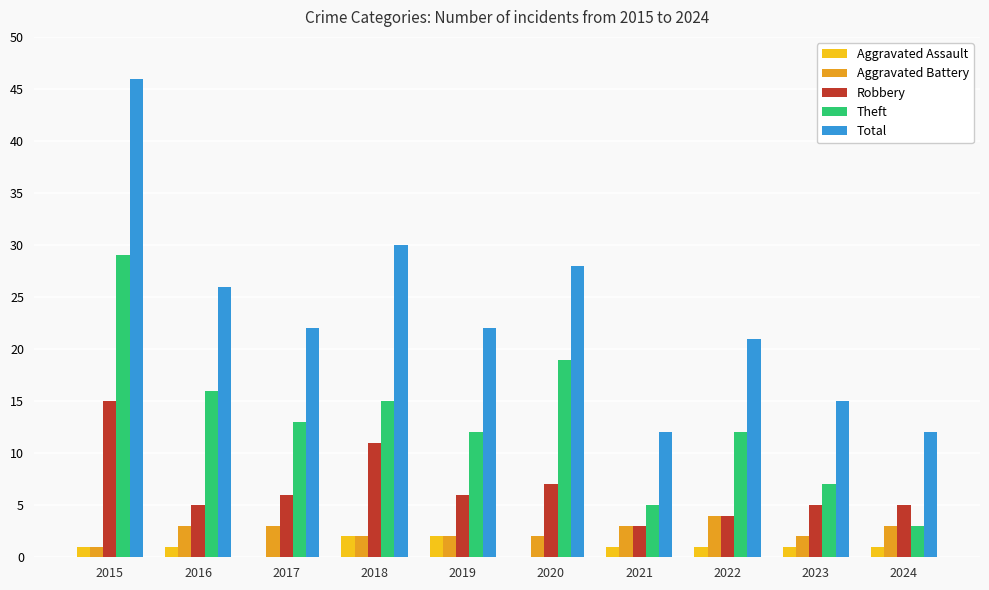

Are the bars grouped side by side (vs. stacked)?

Yes